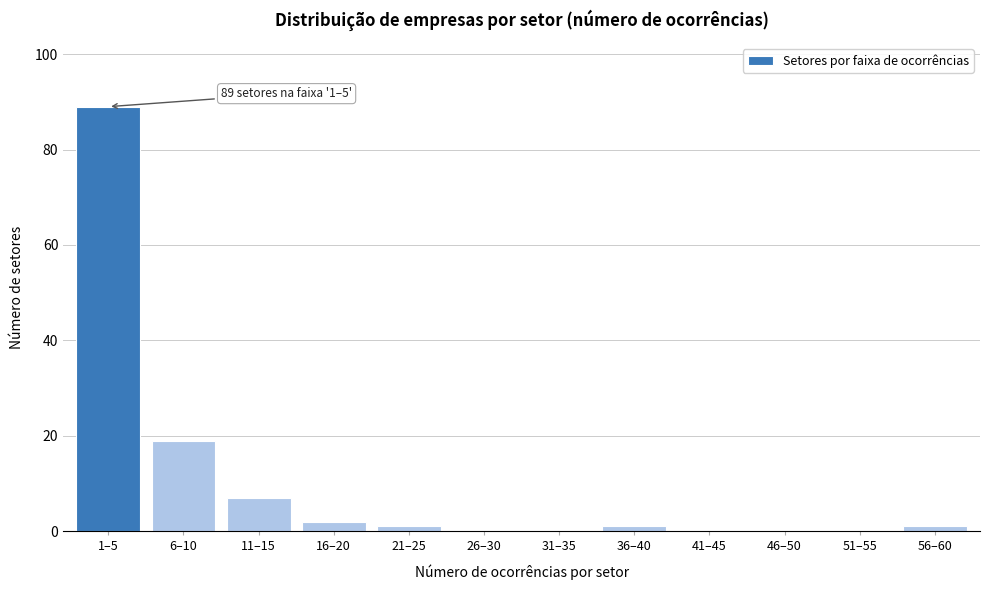

Reading right to left, list all the values displayed in this chart.

56–60=1	51–55=0	46–50=0	41–45=0	36–40=1	31–35=0	26–30=0	21–25=1	16–20=2	11–15=7	6–10=19	1–5=89